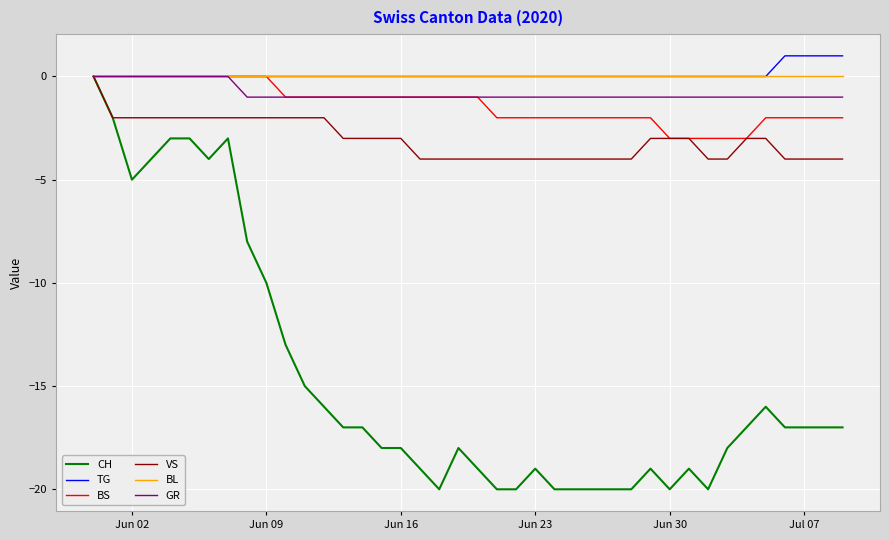

Reading left to right, transcribe all the data shown in this chart.

CH: 0	-2	-5	-4	-3	-3	-4	-3	-8	-10	-13	-15	-16	-17	-17	-18	-18	-19	-20	-18	-19	-20	-20	-19	-20	-20	-20	-20	-20	-19	-20	-19	-20	-18	-17	-16	-17	-17	-17	-17
TG: 0	0	0	0	0	0	0	0	0	0	0	0	0	0	0	0	0	0	0	0	0	0	0	0	0	0	0	0	0	0	0	0	0	0	0	0	1	1	1	1
BS: 0	0	0	0	0	0	0	0	0	0	-1	-1	-1	-1	-1	-1	-1	-1	-1	-1	-1	-2	-2	-2	-2	-2	-2	-2	-2	-2	-3	-3	-3	-3	-3	-2	-2	-2	-2	-2
VS: 0	-2	-2	-2	-2	-2	-2	-2	-2	-2	-2	-2	-2	-3	-3	-3	-3	-4	-4	-4	-4	-4	-4	-4	-4	-4	-4	-4	-4	-3	-3	-3	-4	-4	-3	-3	-4	-4	-4	-4
BL: 0	0	0	0	0	0	0	0	0	0	0	0	0	0	0	0	0	0	0	0	0	0	0	0	0	0	0	0	0	0	0	0	0	0	0	0	0	0	0	0
GR: 0	0	0	0	0	0	0	0	-1	-1	-1	-1	-1	-1	-1	-1	-1	-1	-1	-1	-1	-1	-1	-1	-1	-1	-1	-1	-1	-1	-1	-1	-1	-1	-1	-1	-1	-1	-1	-1